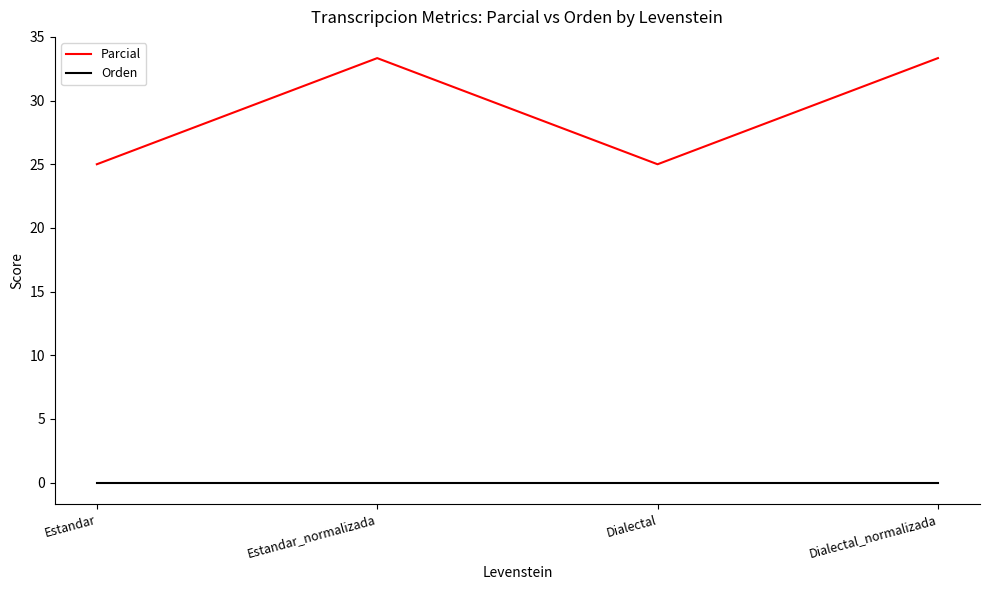

The value of Parcial at Estandar_normalizada is 49.5. True or false?

False